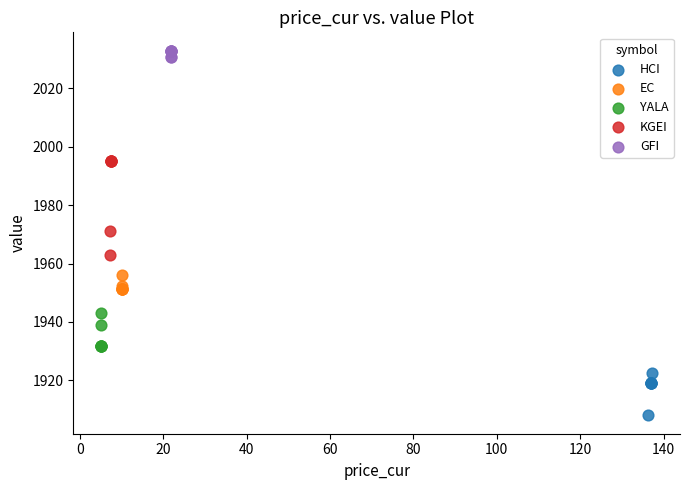

Which series contains the lowest Y value?

HCI